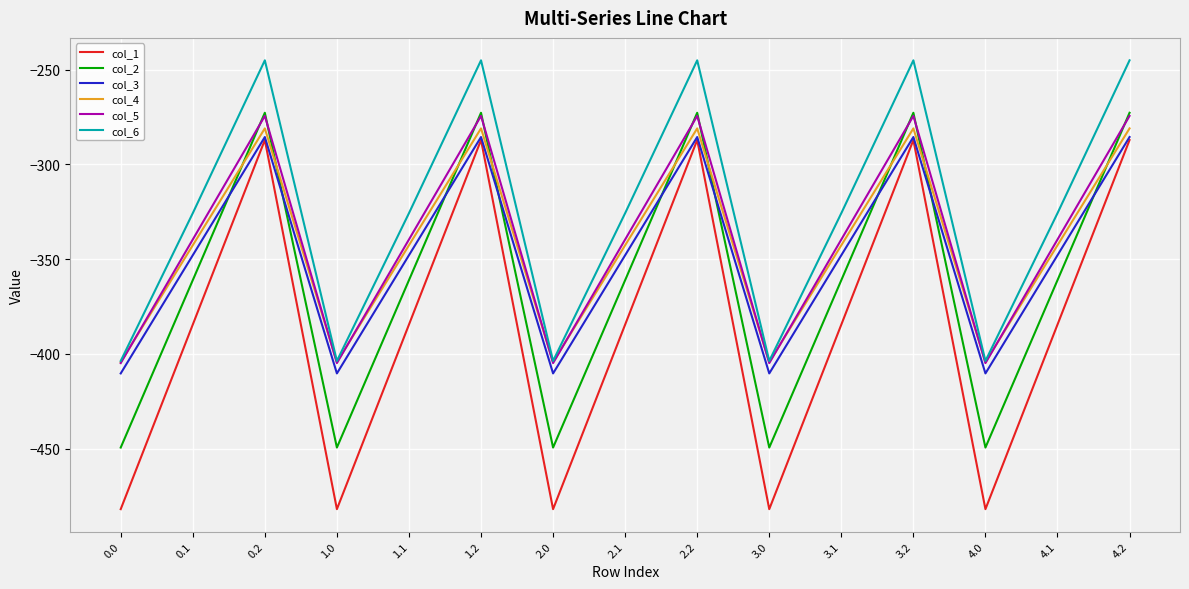

What is the maximum value shown in the chart?

-245.0